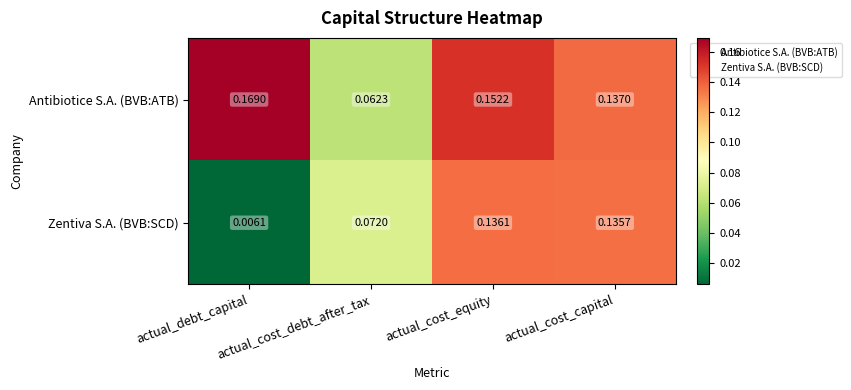

At which category is the sum across all series the highest?

actual_cost_equity